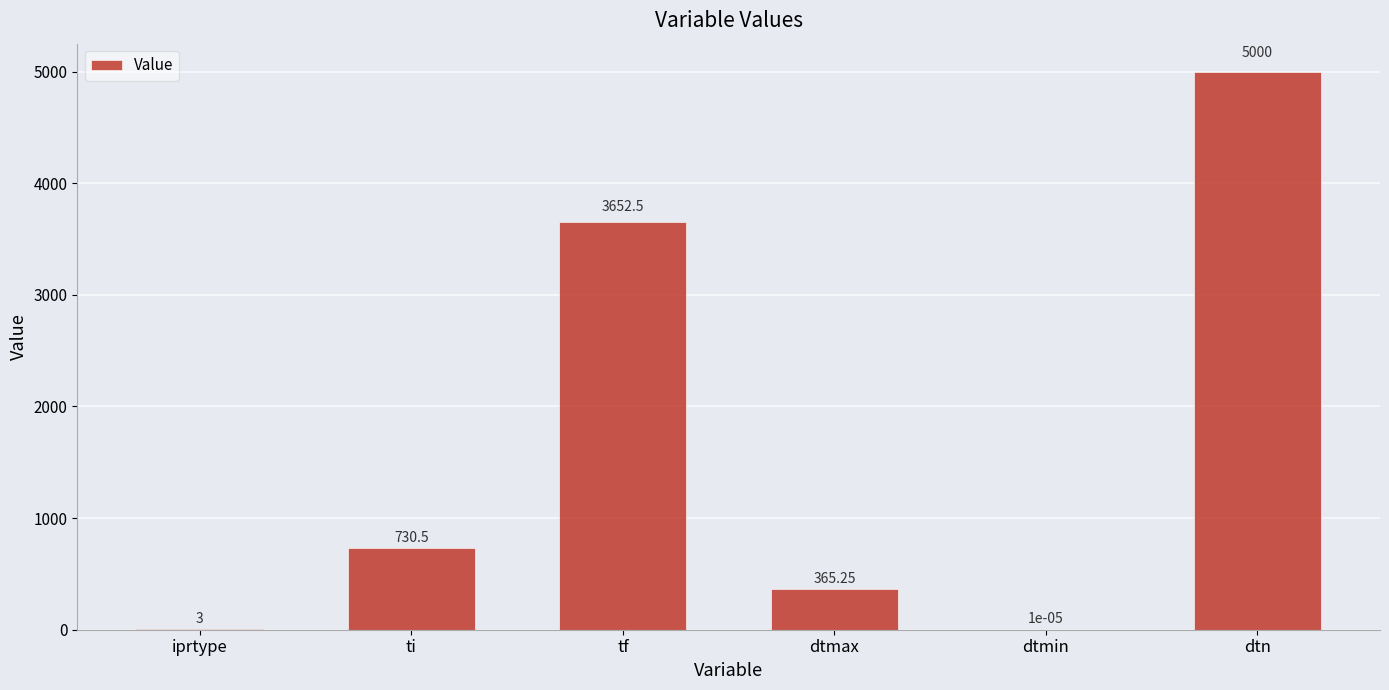

What is the greatest value displayed?

5000.0